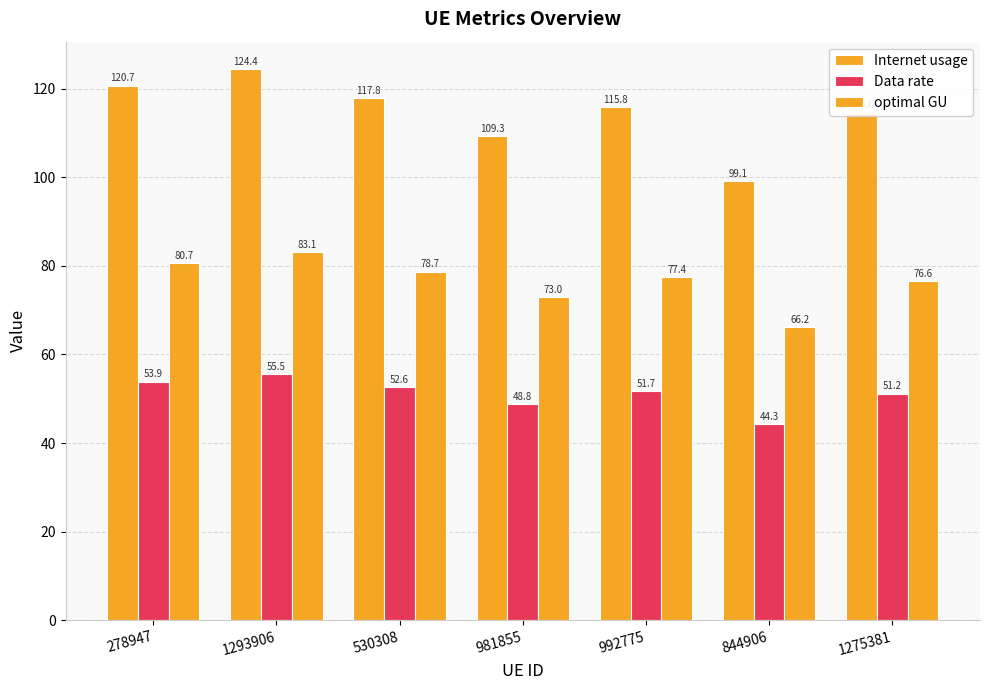

What is the difference between the maximum and second lowest values in the Internet usage series?

15.1